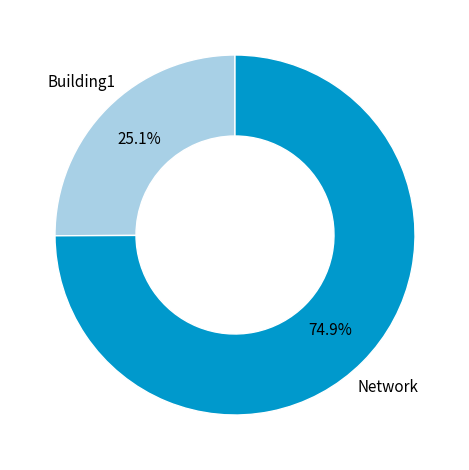

To the nearest percent, what is the difference between the Network and Building1 slice percentages?

50%